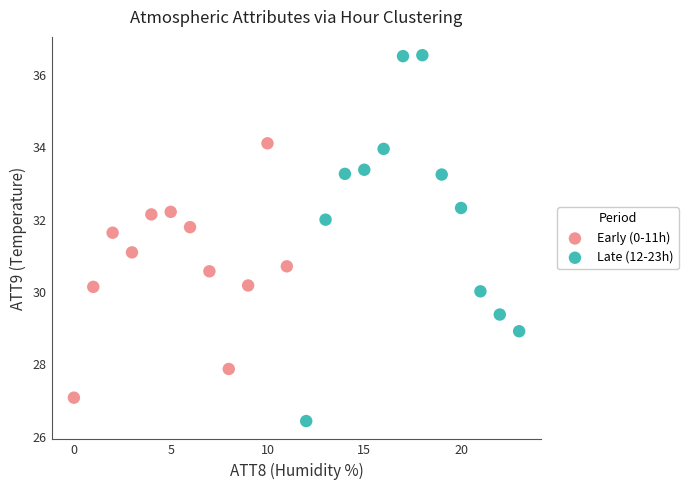

Which series contains the highest Y value?

Late (12-23h)